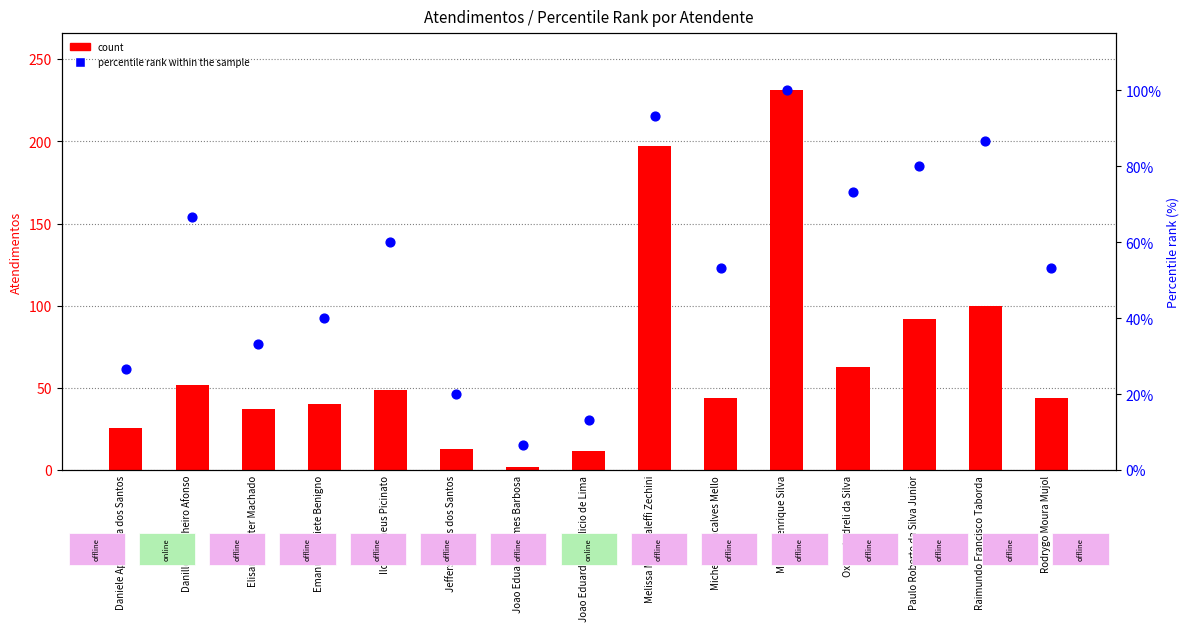

What is the total value across all series at Joao Eduardo Simplicio de Lima?

25.3